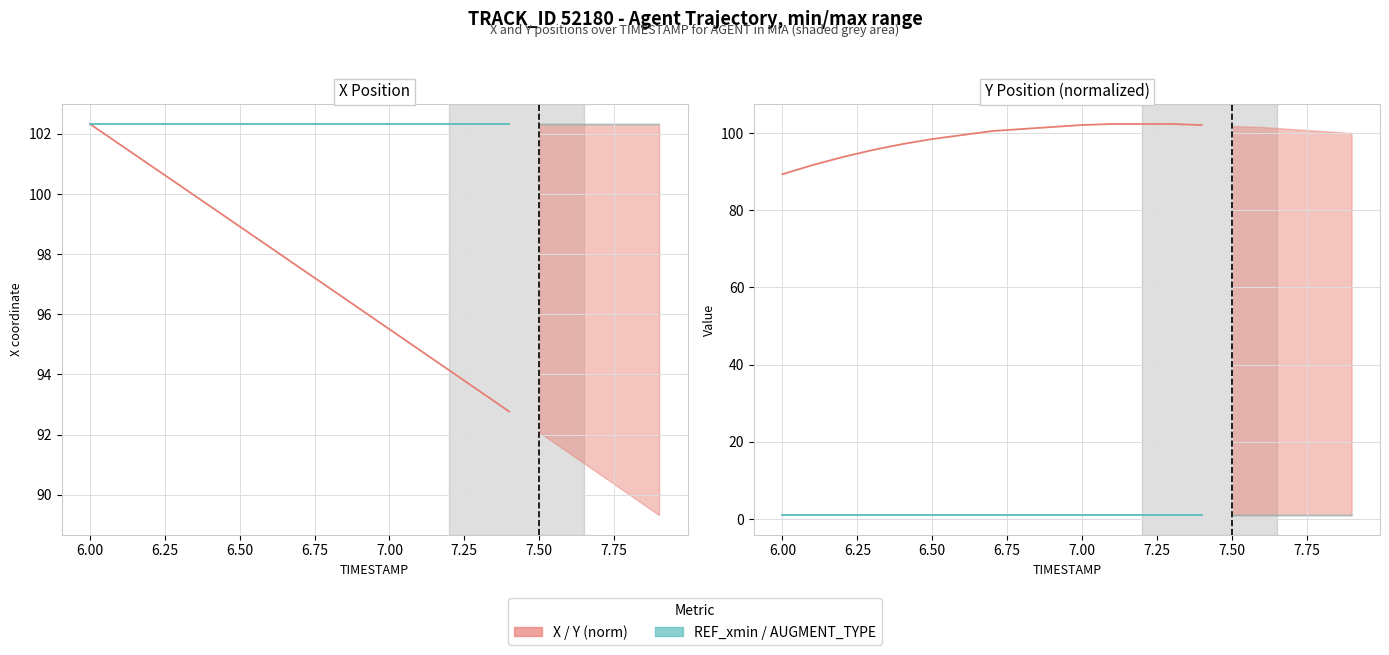

What is the average value of the AUGMENT_TYPE series?

1.0